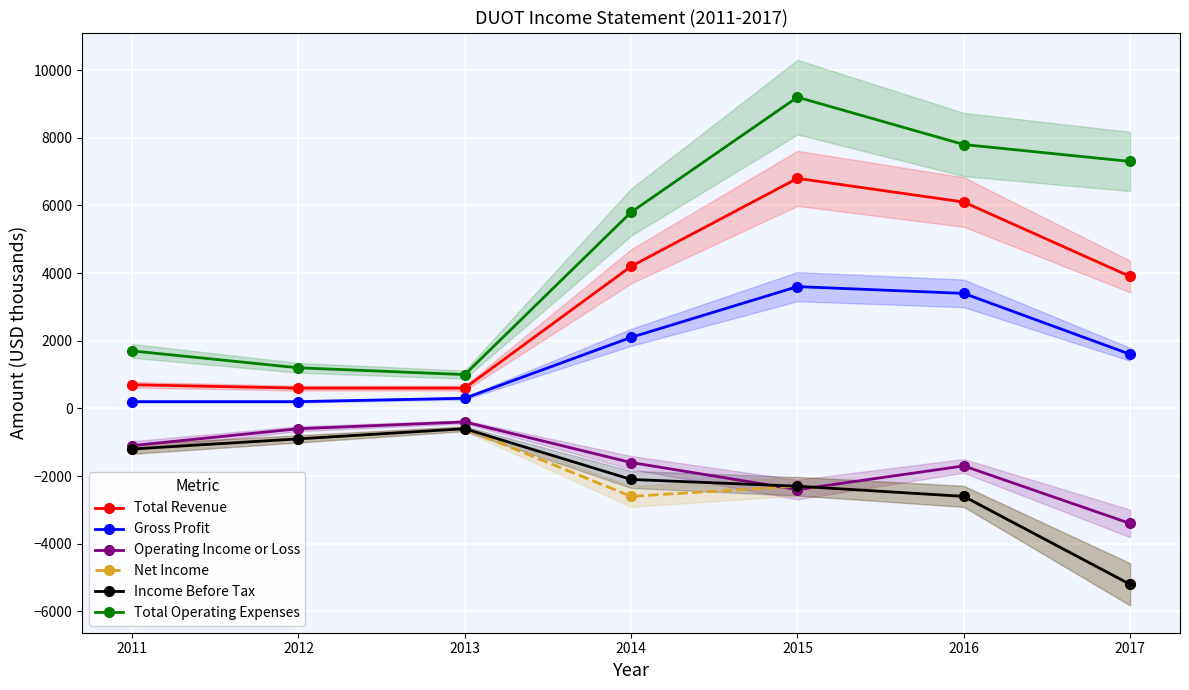

How many values in the Income Before Tax series are below -2100?

3